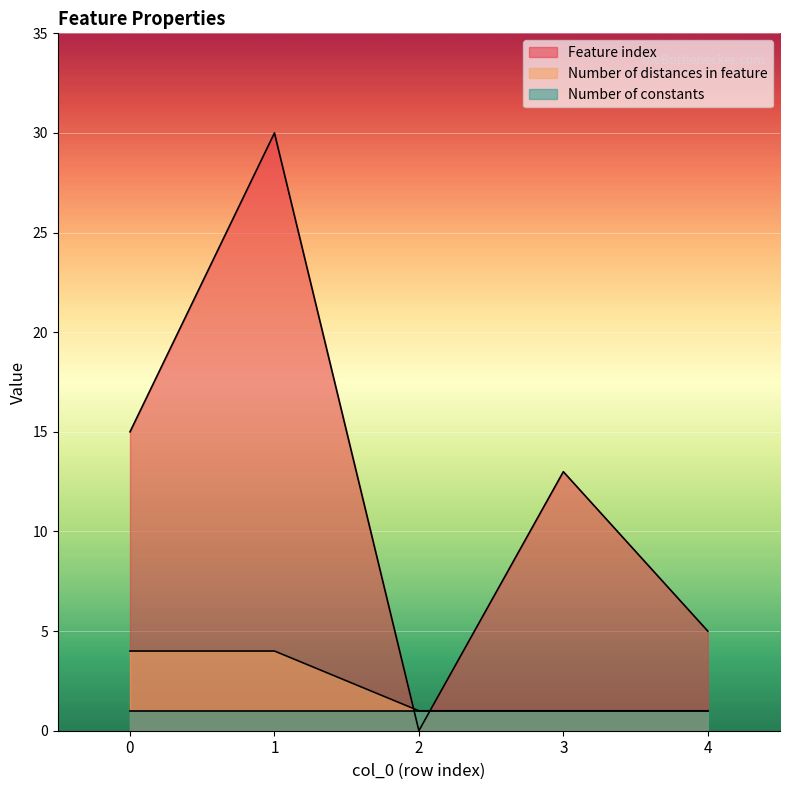

How many values in Feature index are above zero?

4